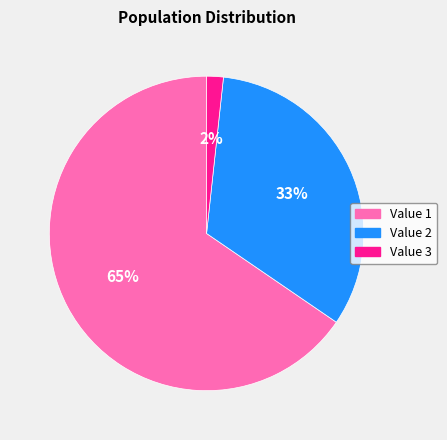

Is there a majority slice in this chart?

Yes